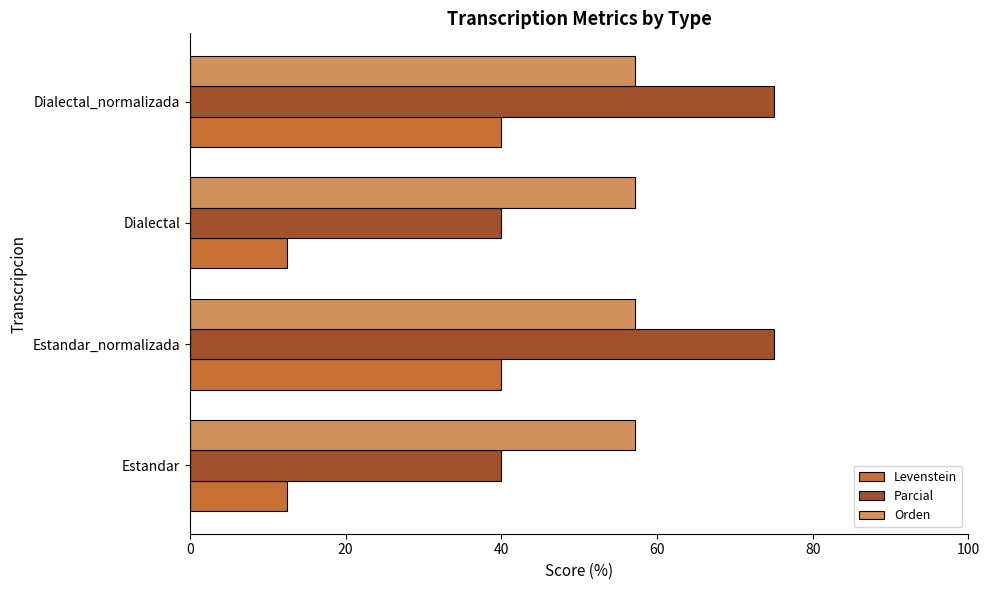

What is the lowest value of the Levenstein series?

12.5